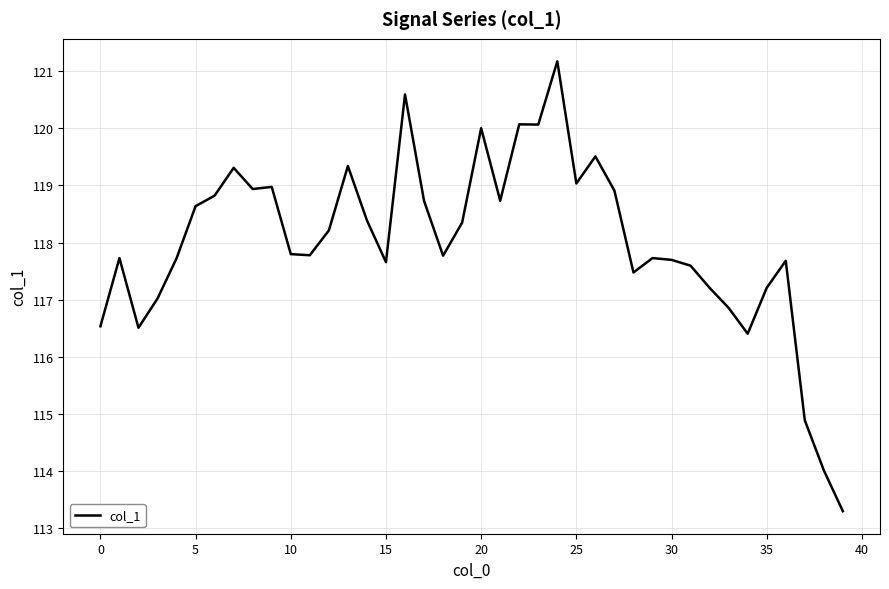

What is the minimum value shown in the chart?

113.3